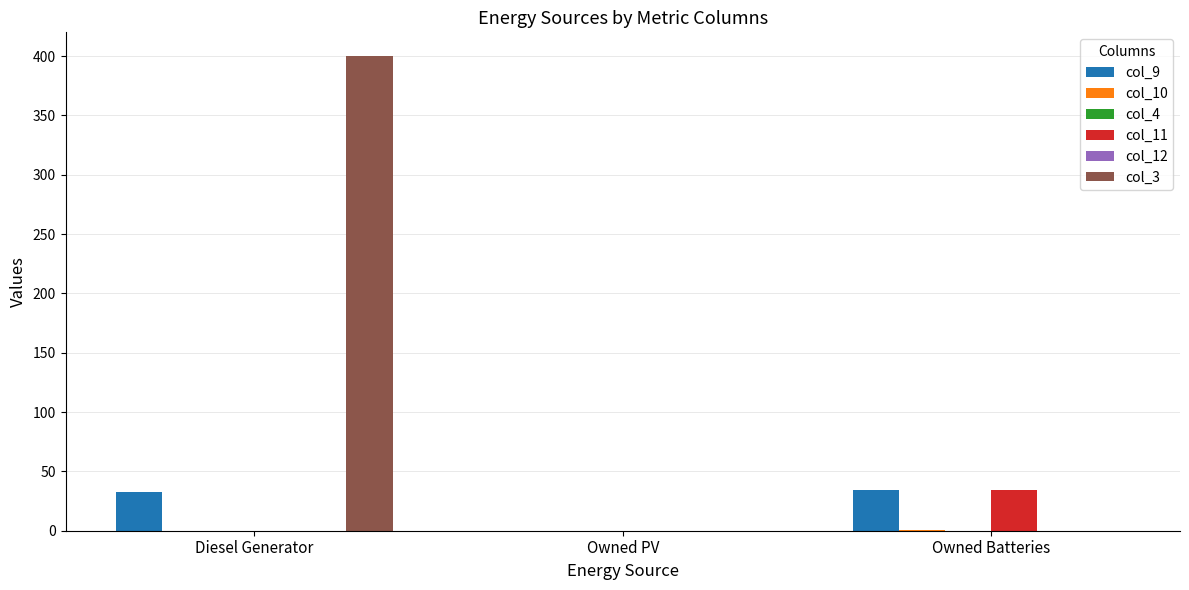

What is the sum of all col_9 values?

67